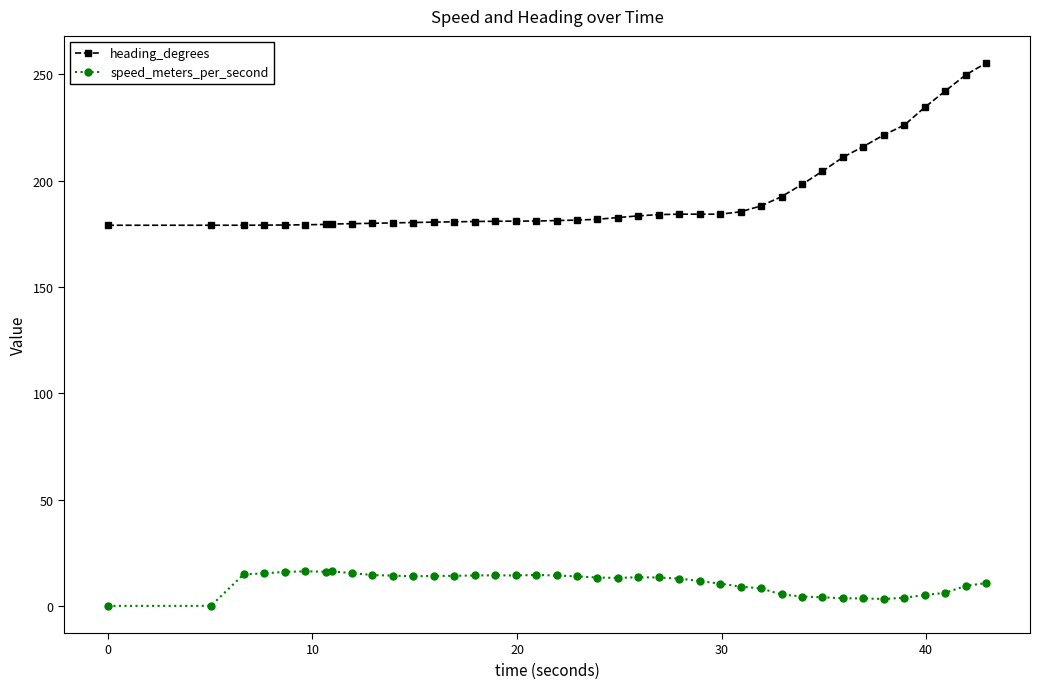

True or false: speed_meters_per_second has more than 2 points higher than both neighbors.

True